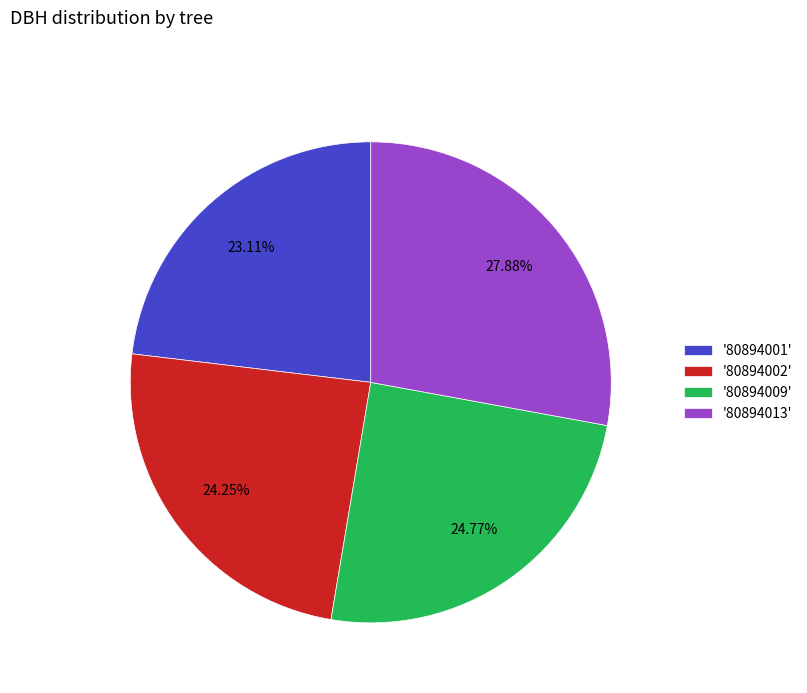

Does any single category account for the majority?

No